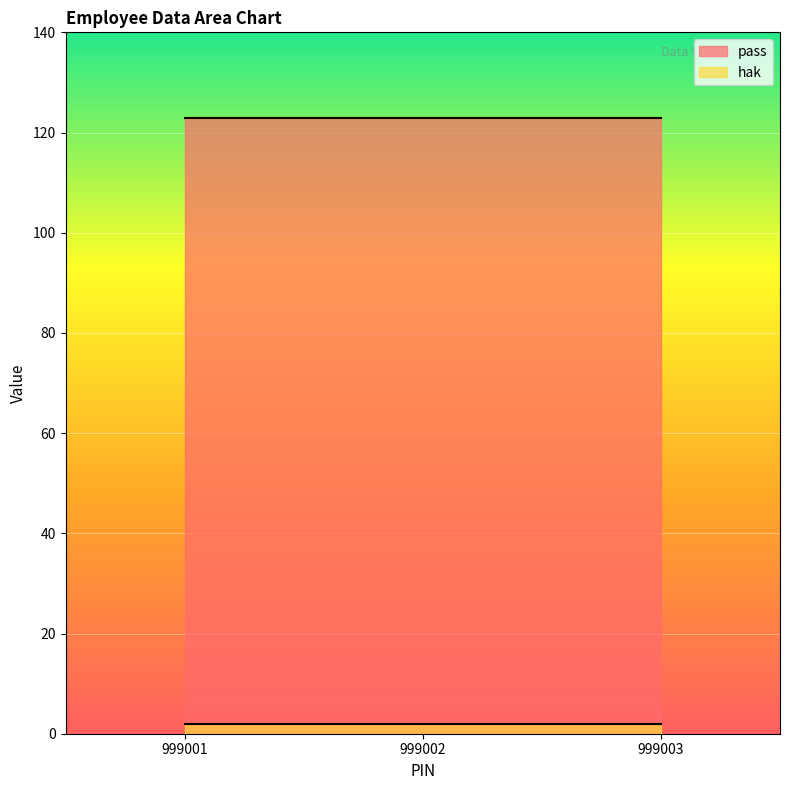

The value of hak at 999003 is 2. True or false?

True